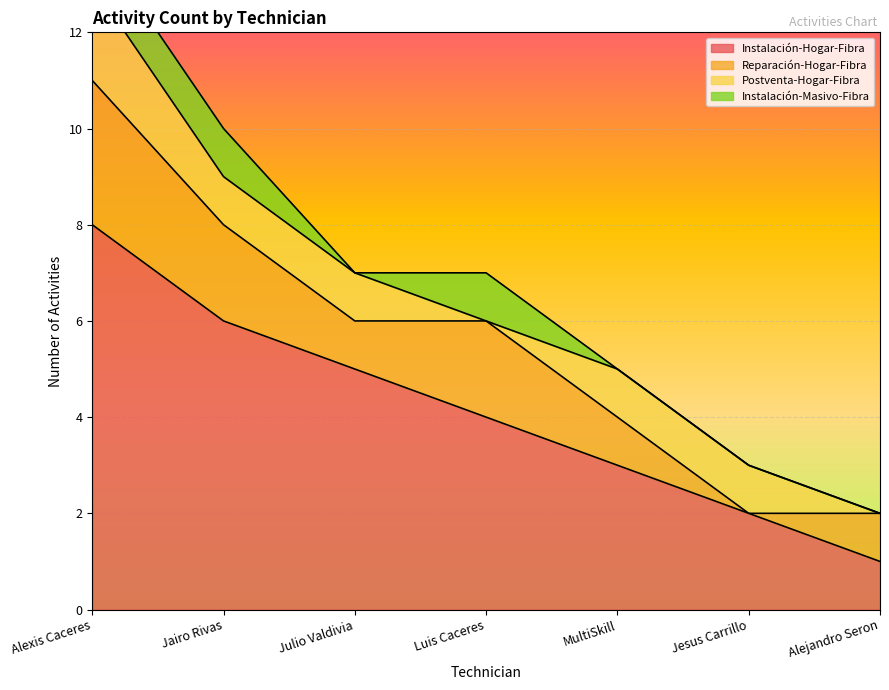

Is it true that Postventa-Hogar-Fibra equals 2 at Jairo Rivas?

False